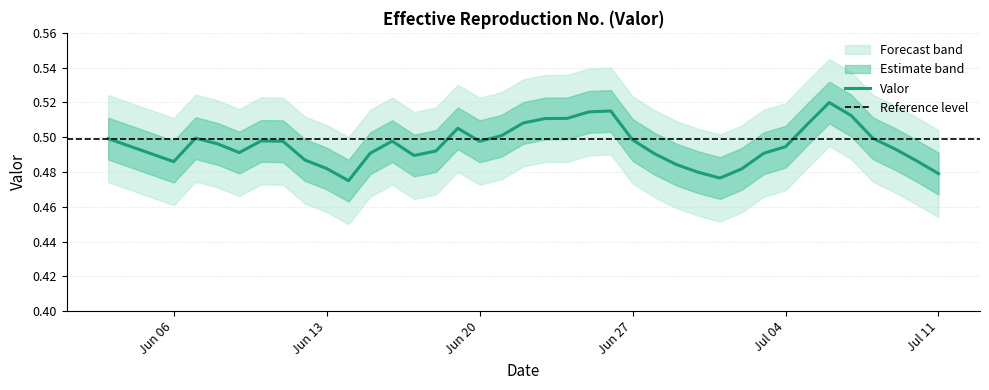

Where is the first local maximum?

2016-06-07